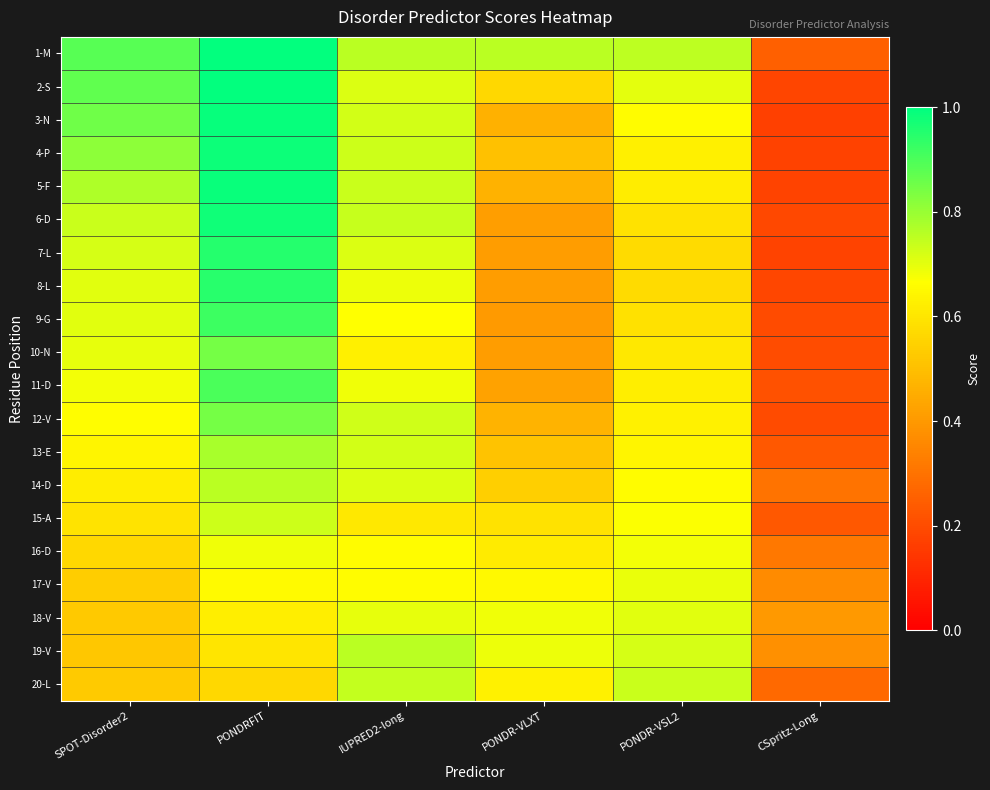

Rank the series by their maximum value, from highest to lowest.

1-M, 2-S, 3-N, 5-F, 4-P, 6-D, 7-L, 8-L, 9-G, 11-D, 10-N, 12-V, 13-E, 14-D, 19-V, 20-L, 15-A, 18-V, 17-V, 16-D